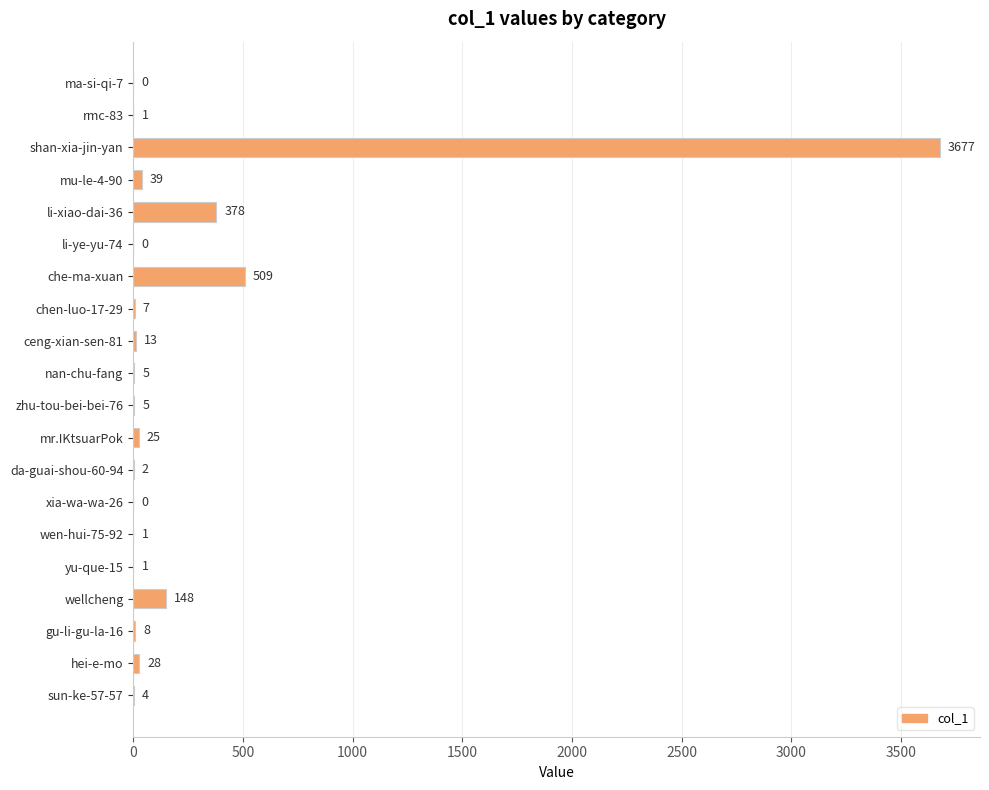

Where is the data nearest to the value 1838?

che-ma-xuan